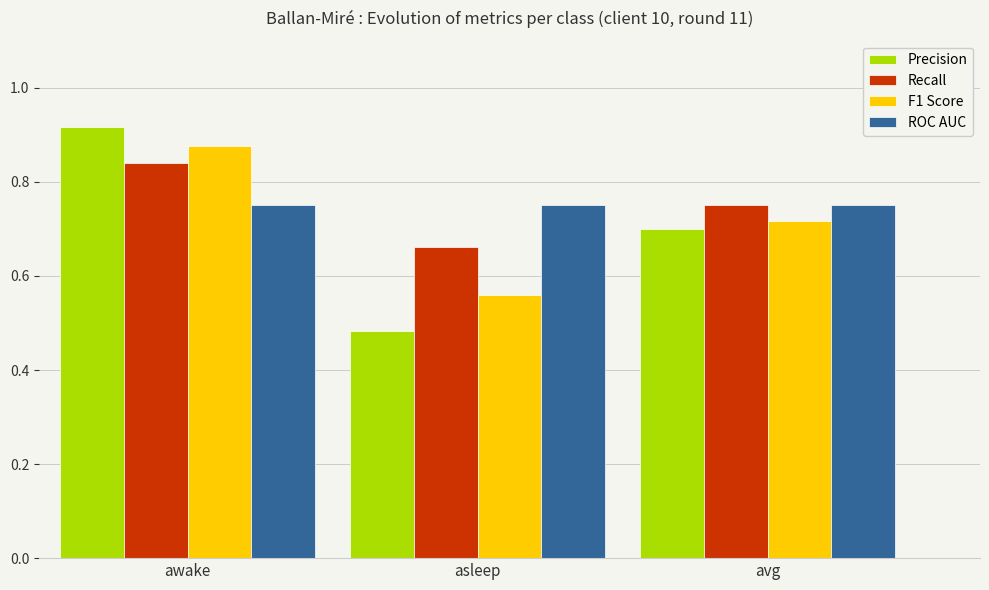

At which category is the sum across all series the highest?

awake